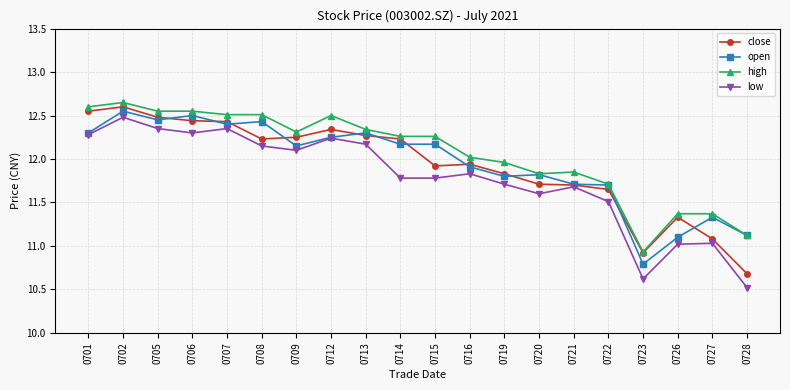

What is the difference between the second highest and second lowest values in the open series?

1.4